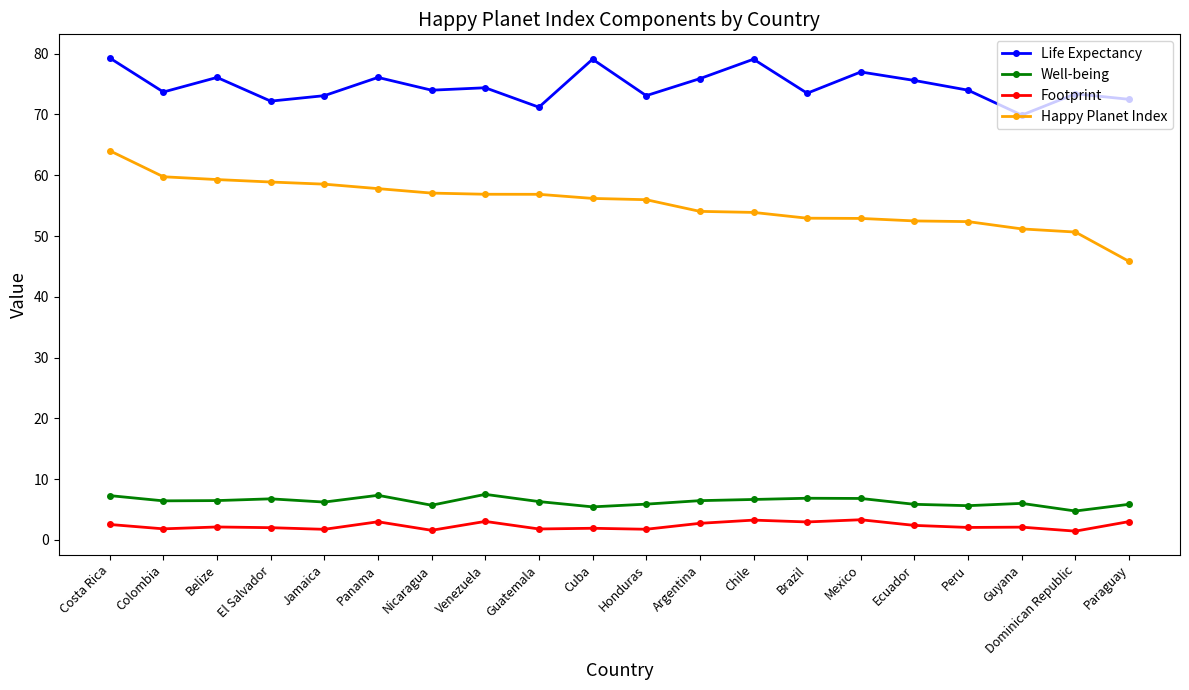

What is the sum of the Well-being values at Costa Rica and Guyana?

13.3